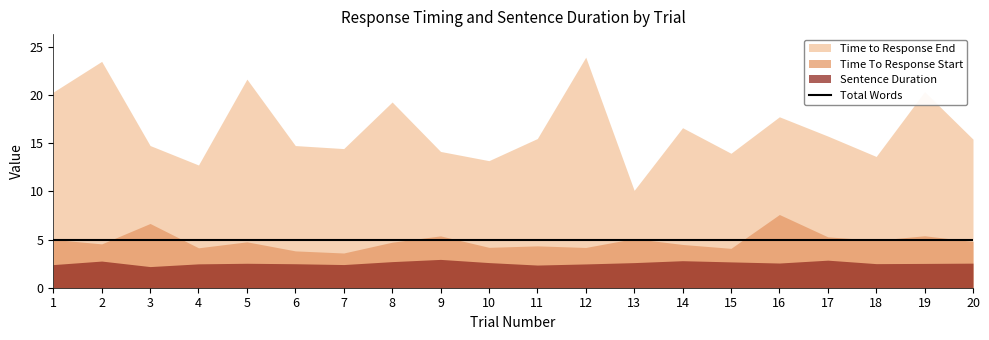

How many lines are shown in the chart?

4